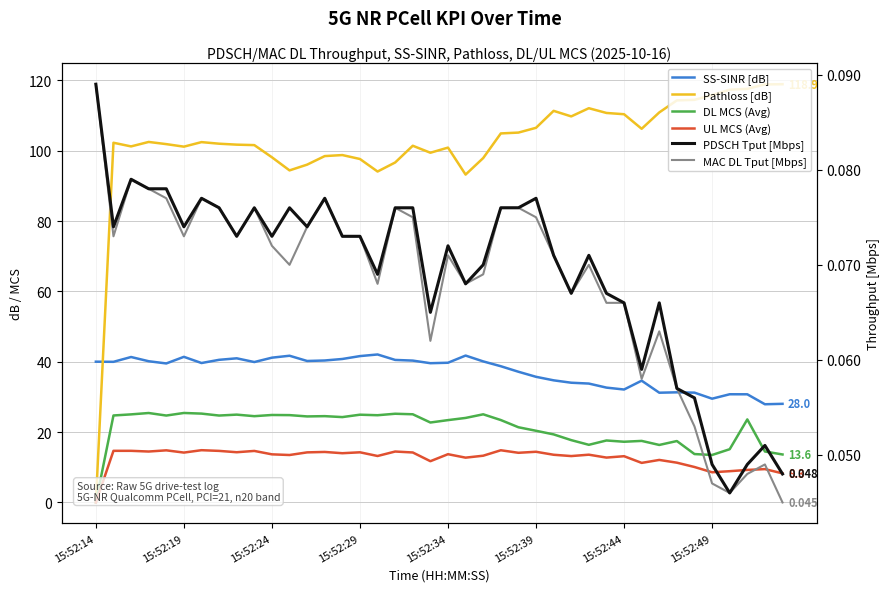

The value of DL MCS (Avg) at 23 is 23.4. True or false?

True